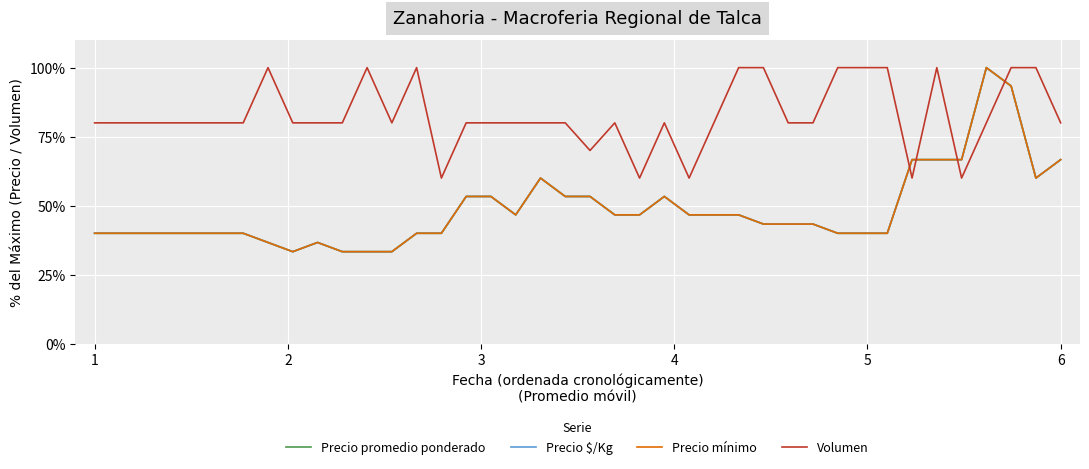

How many intersections are there between Volumen and Precio mínimo?

4